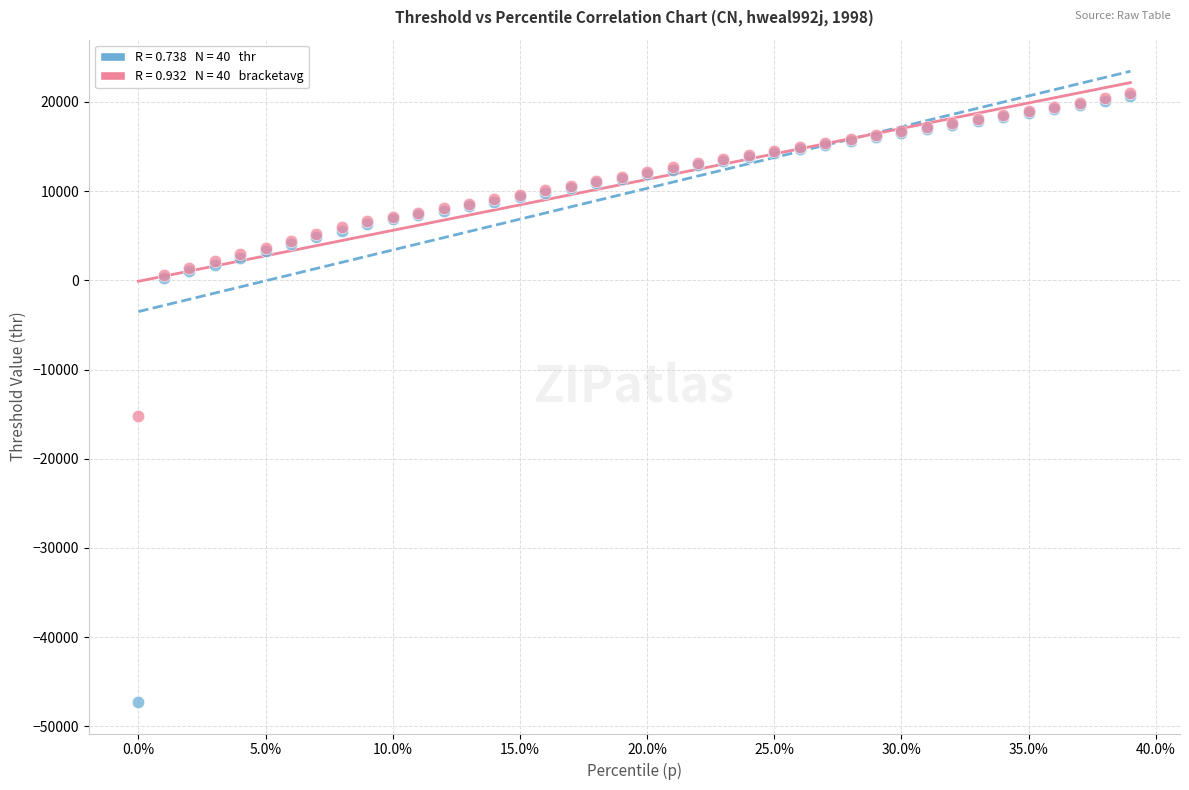

Across all series, what Y value is closest to -13129?

-15259.1